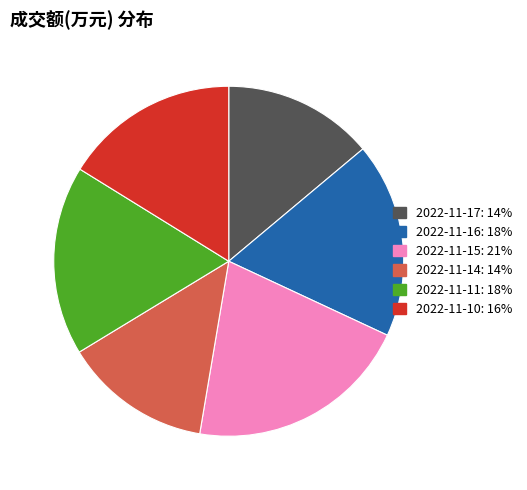

How many slices are in this pie chart?

6